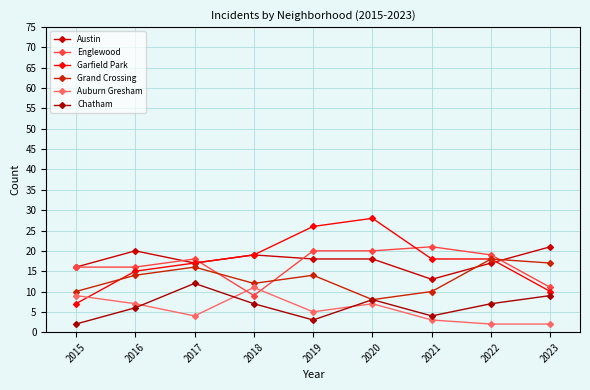

Reading left to right, list all the values displayed in this chart.

Austin: 2015=16	2016=20	2017=17	2018=19	2019=18	2020=18	2021=13	2022=17	2023=21
Englewood: 2015=16	2016=16	2017=18	2018=9	2019=20	2020=20	2021=21	2022=19	2023=11
Garfield Park: 2015=7	2016=15	2017=17	2018=19	2019=26	2020=28	2021=18	2022=18	2023=10
Grand Crossing: 2015=10	2016=14	2017=16	2018=12	2019=14	2020=8	2021=10	2022=18	2023=17
Auburn Gresham: 2015=9	2016=7	2017=4	2018=11	2019=5	2020=7	2021=3	2022=2	2023=2
Chatham: 2015=2	2016=6	2017=12	2018=7	2019=3	2020=8	2021=4	2022=7	2023=9